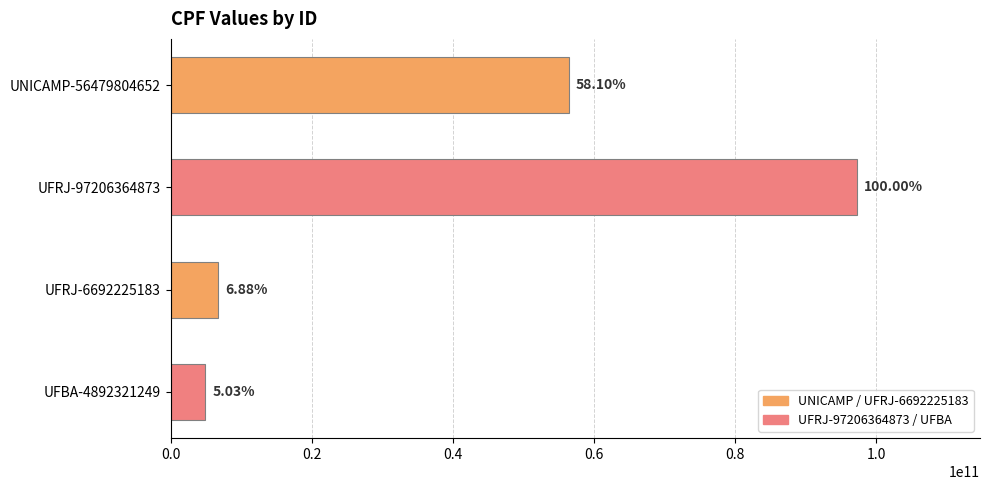

Are the bars horizontal?

Yes